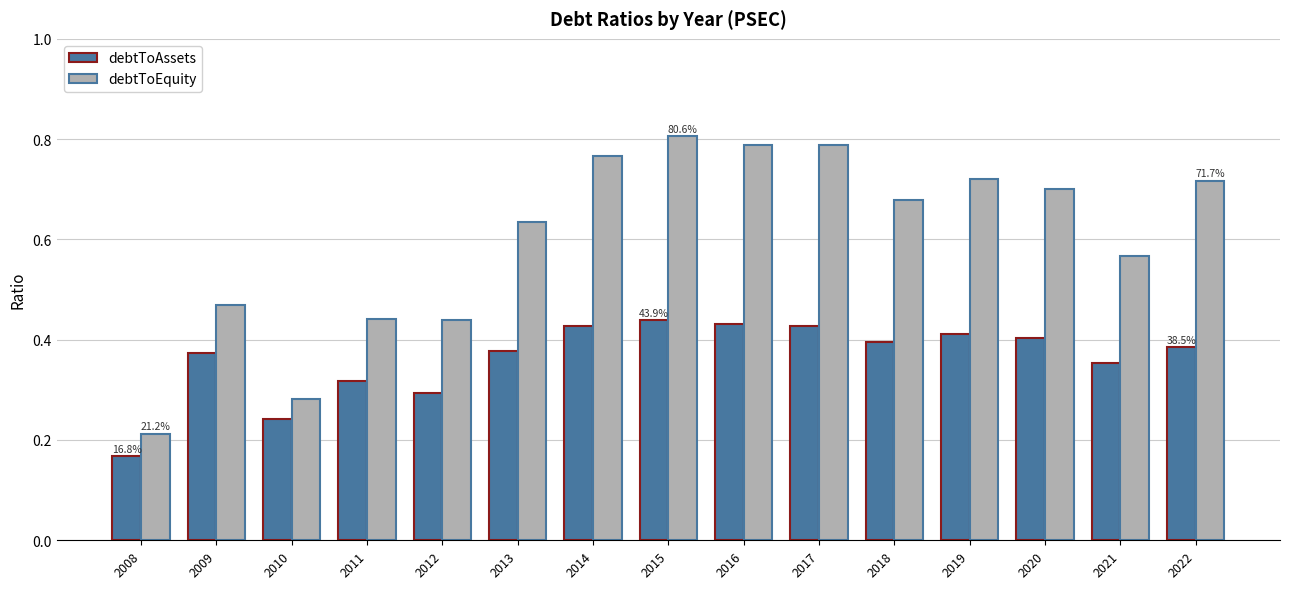

At which label is debtToAssets closest to 0?

2008